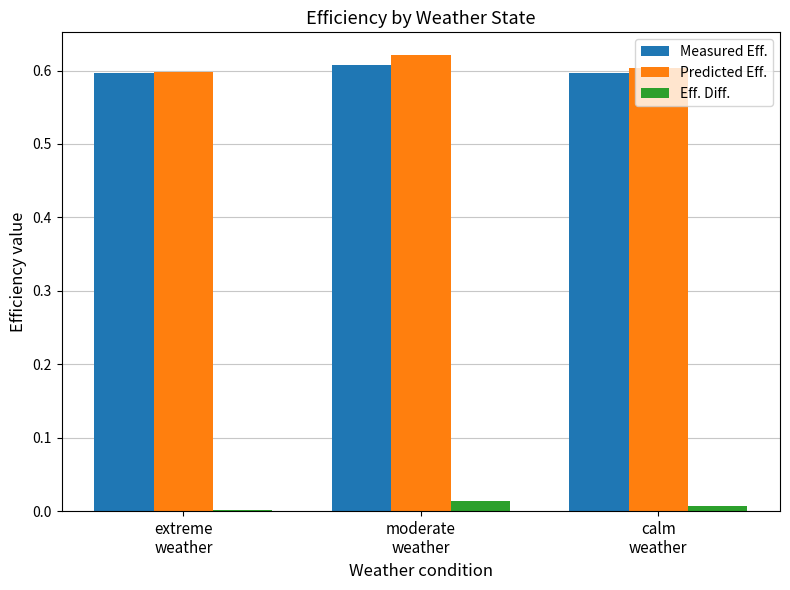

What are all the series names shown in the legend?

Measured Eff., Predicted Eff., Eff. Diff.